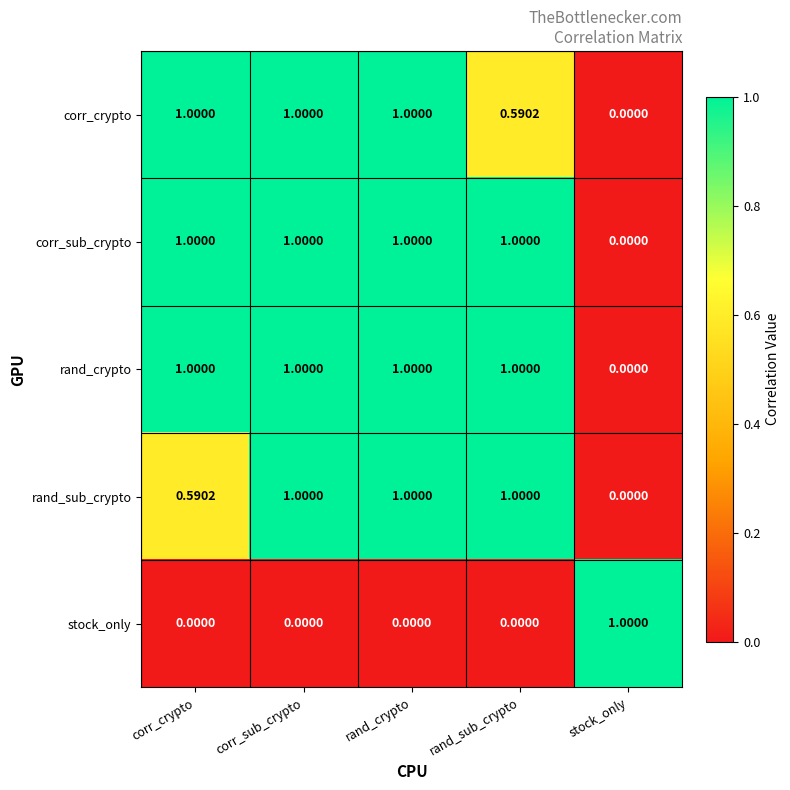

What is the greatest value displayed?

1.0